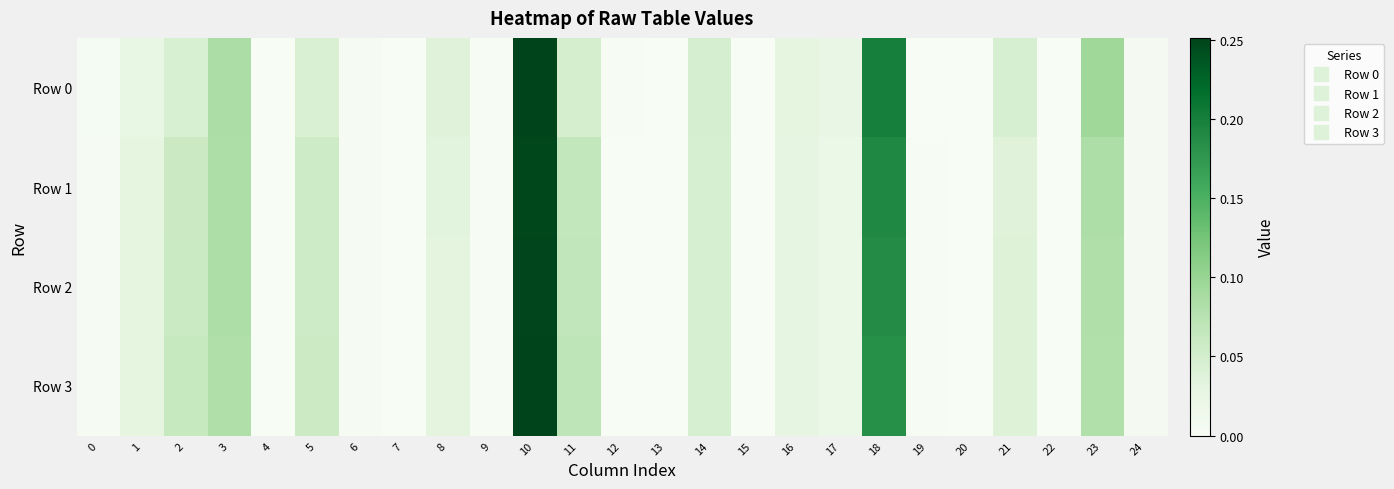

Which series has the widest spread of values?

Row 0